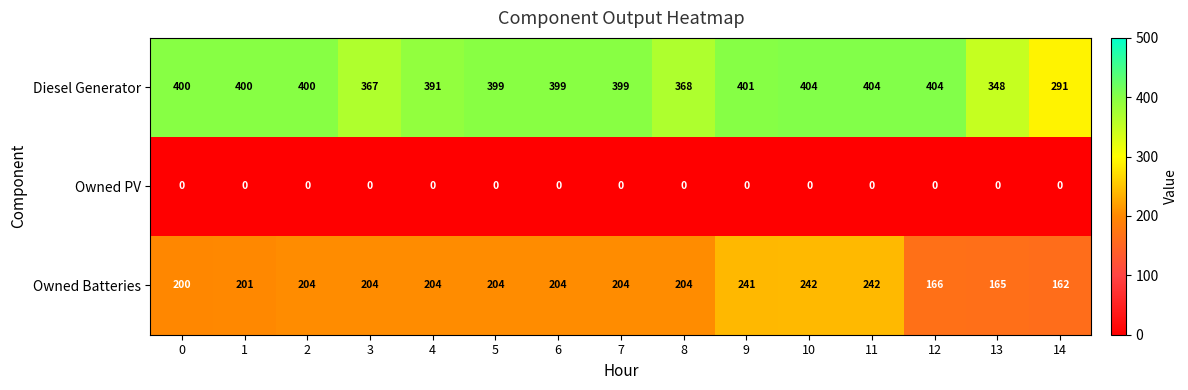

Between 0 and 2, which series saw the biggest shift?

Owned Batteries